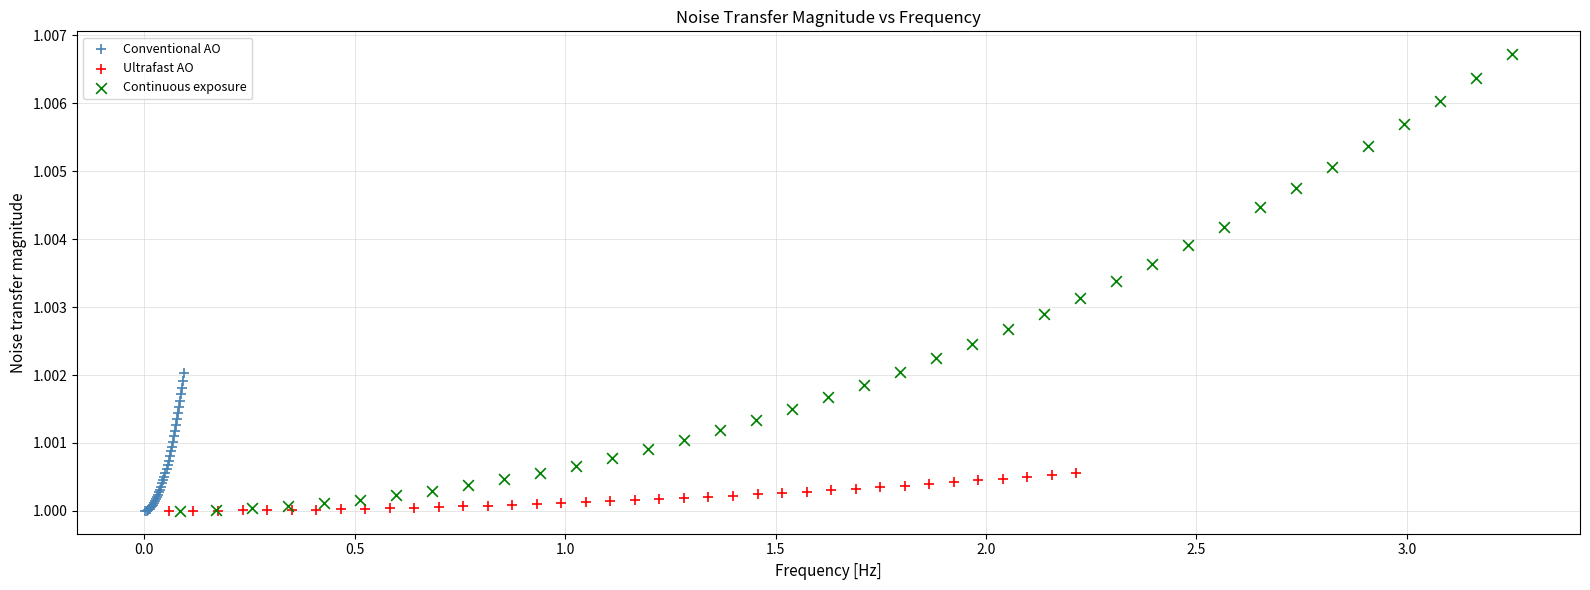

Which series has the largest Y range (max minus min)?

Continuous exposure